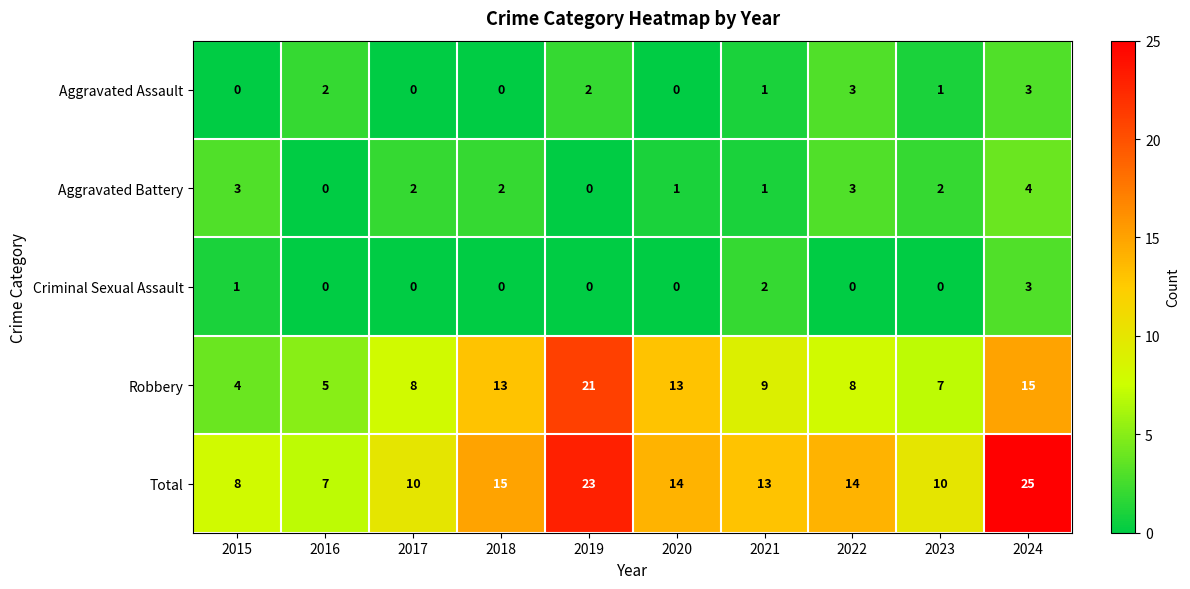

What value does the Aggravated Battery series have at 2022?

3